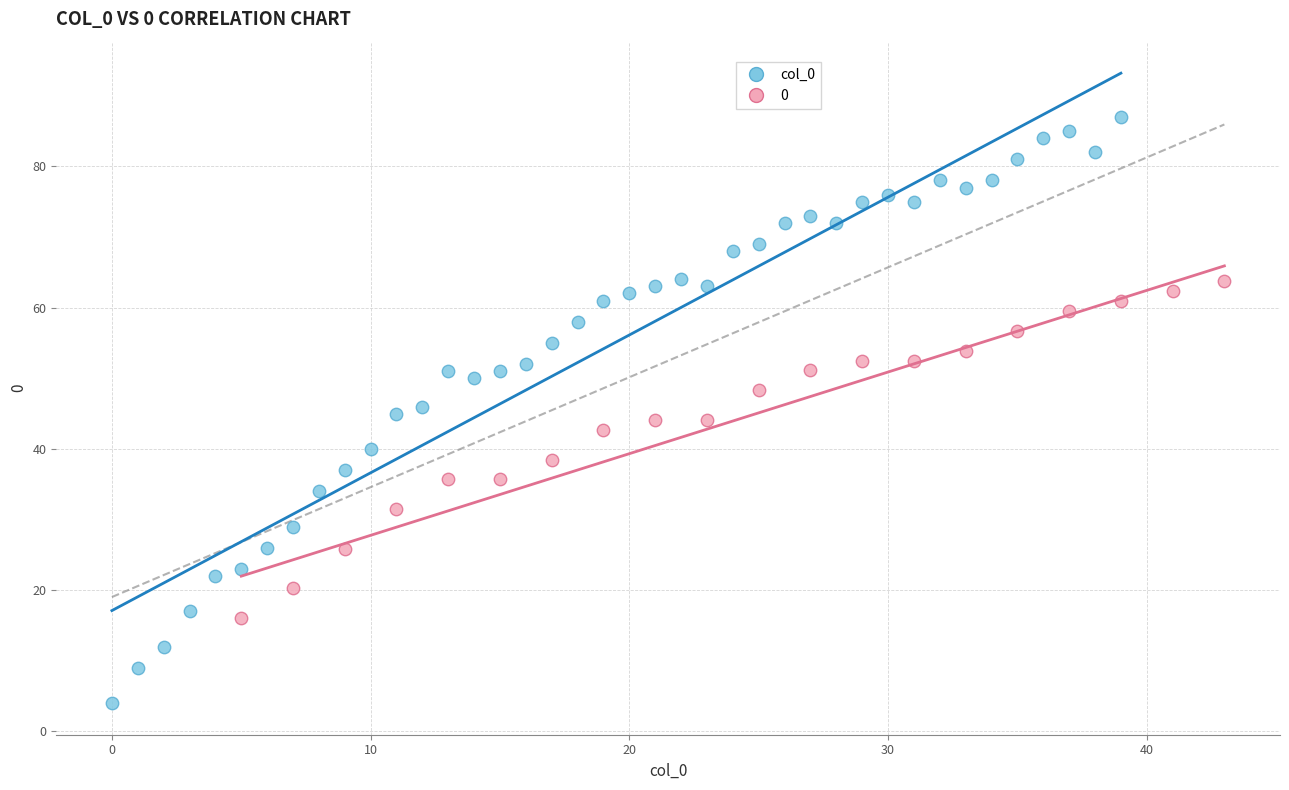

Which series reaches the minimum Y coordinate?

col_0